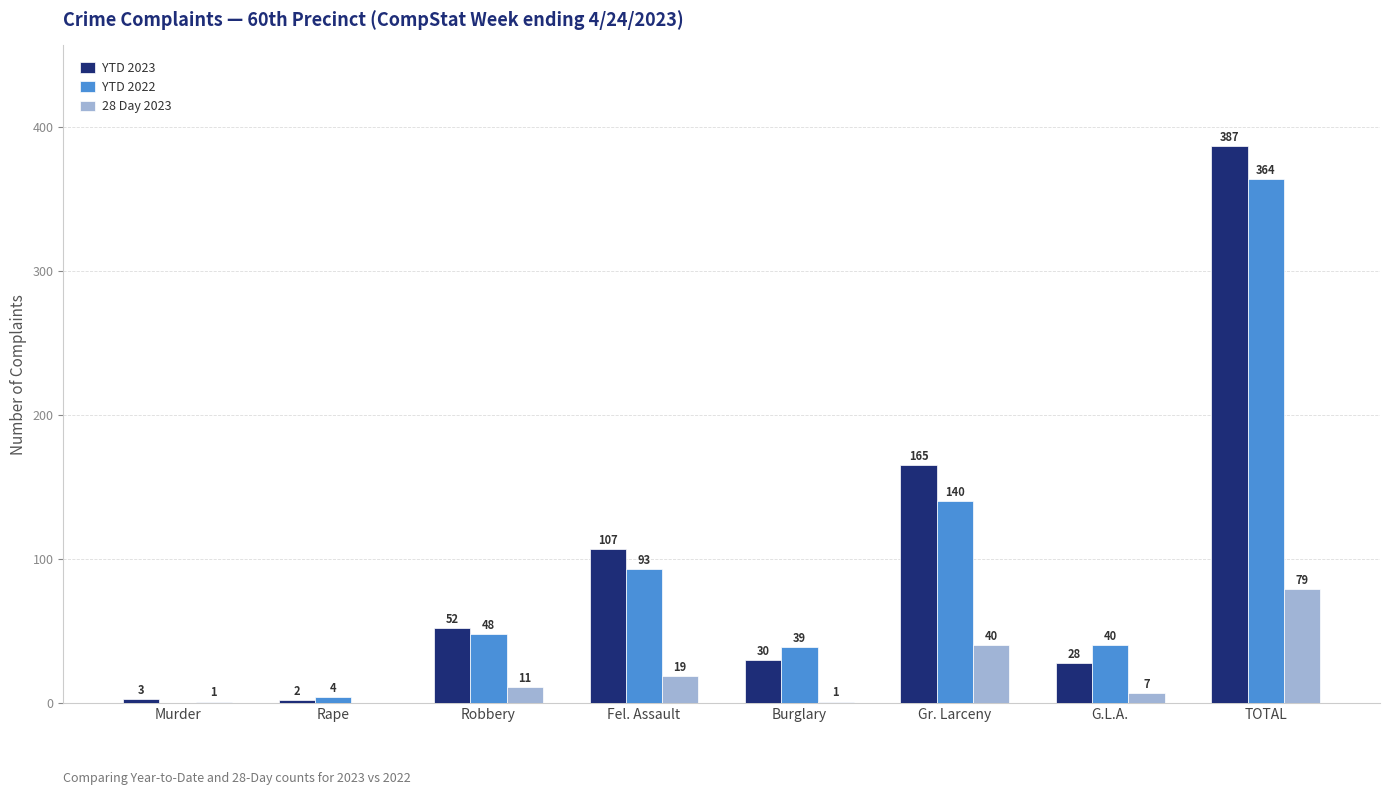

Reading left to right, list all the values displayed in this chart.

YTD 2023: 3	2	52	107	30	165	28	387
YTD 2022: 0	4	48	93	39	140	40	364
28 Day 2023: 1	0	11	19	1	40	7	79